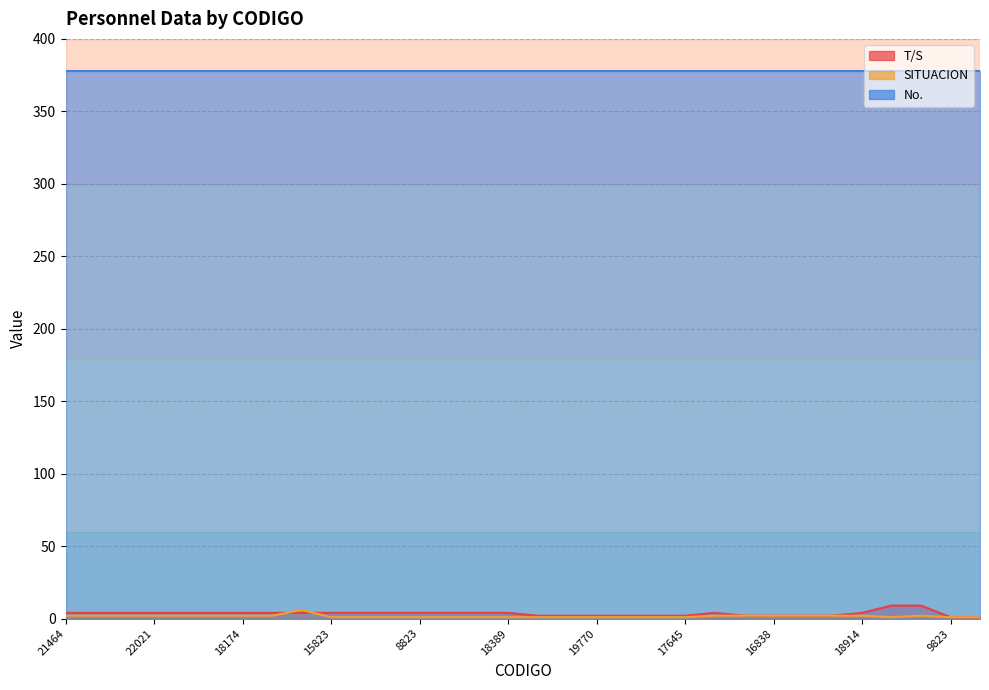

What is the value of the T/S point at the 27th from the left?

2